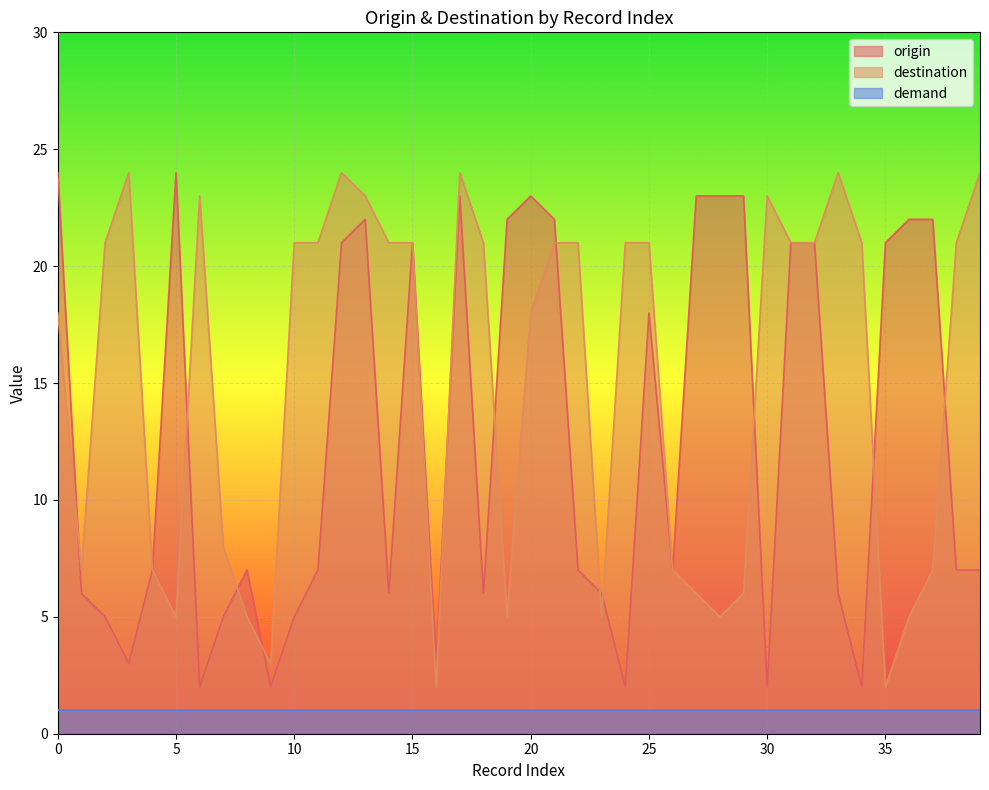

How many values in the origin series are below 7?

15